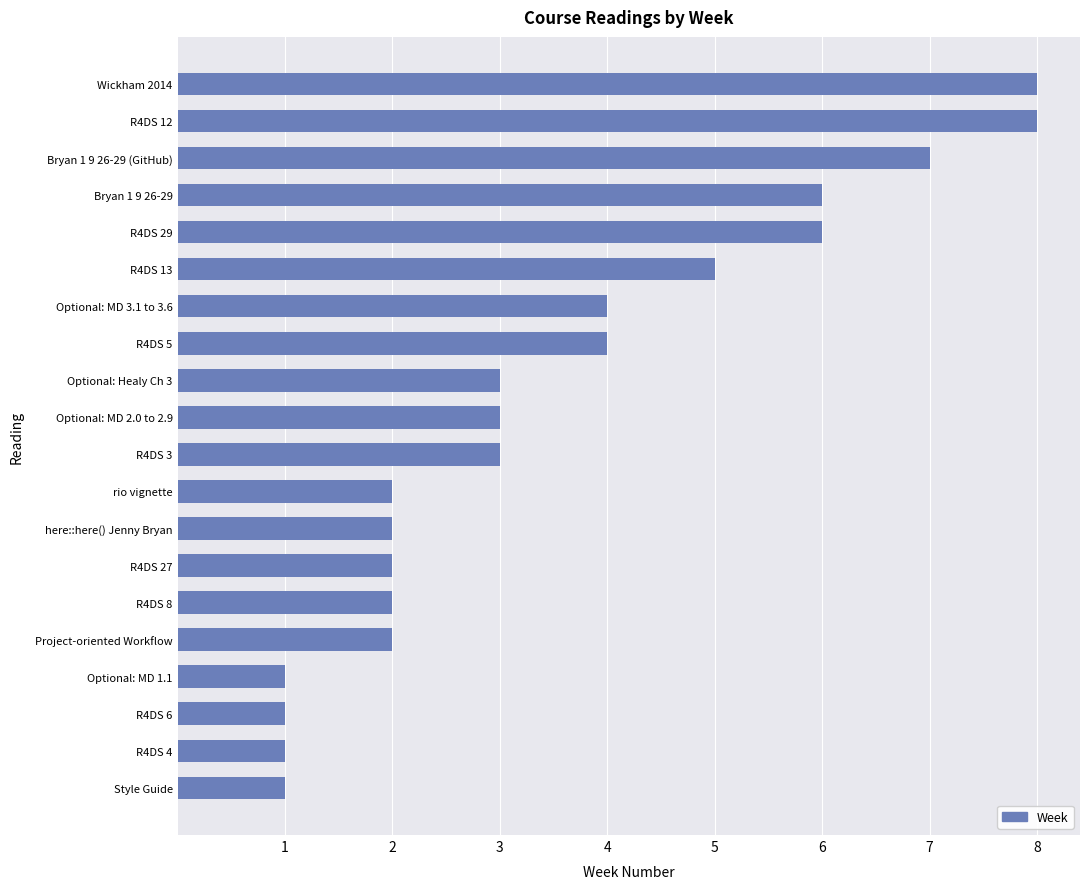

What is the average value?

4